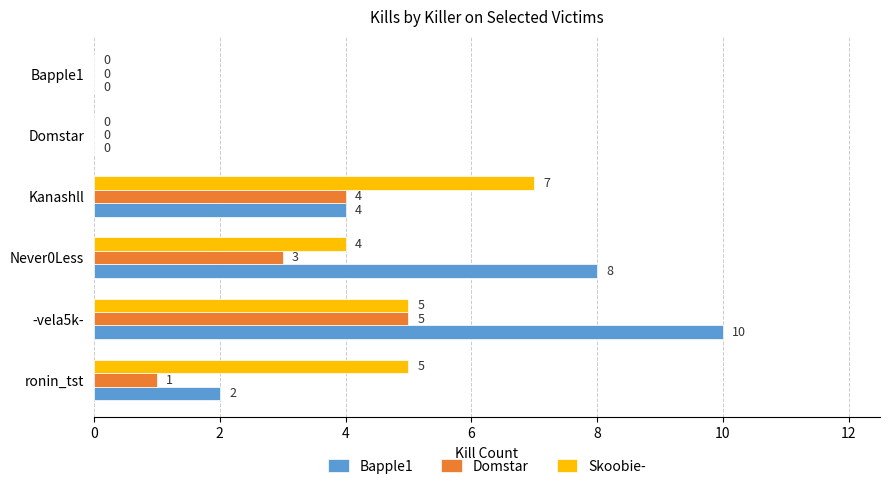

What is the sum of the Skoobie- values at -vela5k- and Domstar?

5